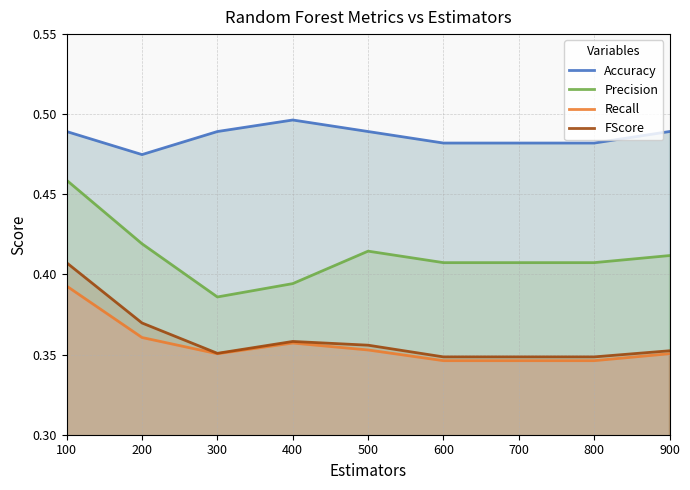

Where is Precision nearest to the value 0?

300